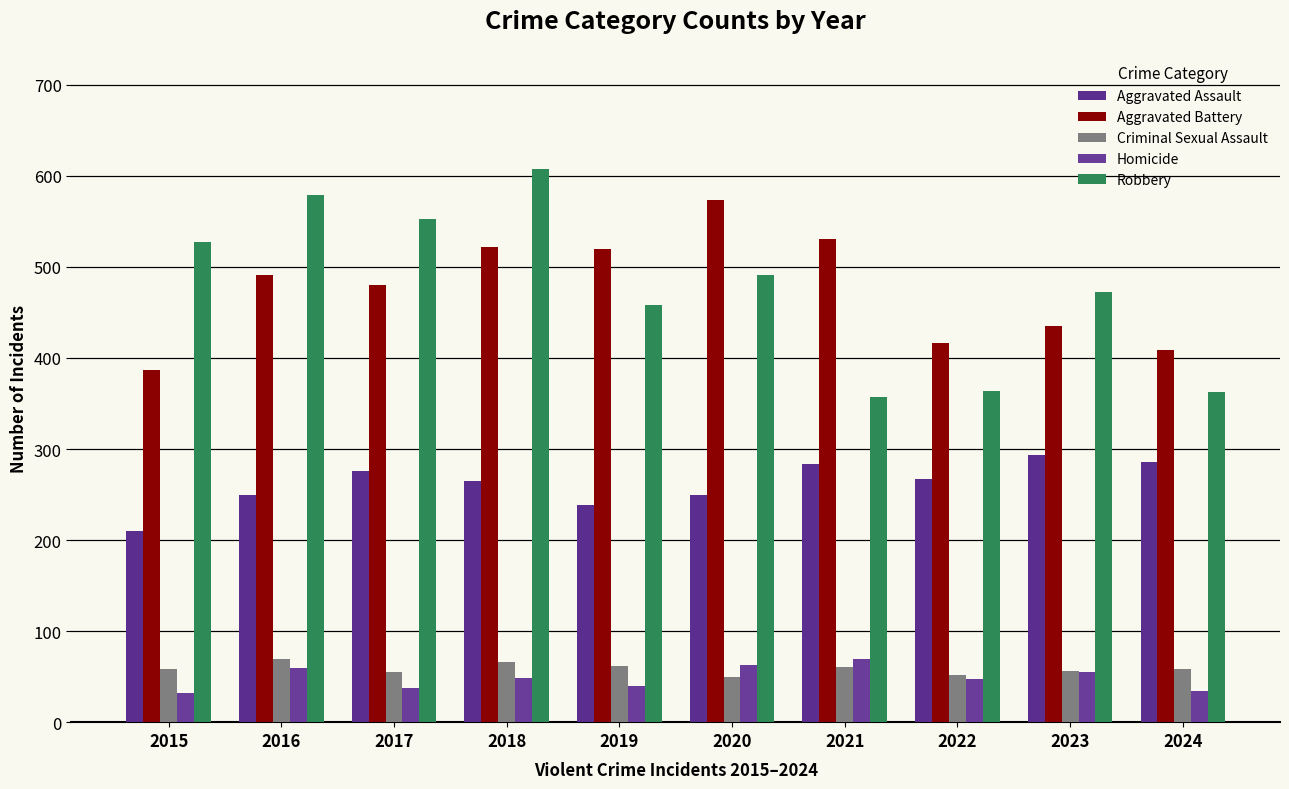

At 2021, list the series in order from smallest to largest.

Criminal Sexual Assault, Homicide, Aggravated Assault, Robbery, Aggravated Battery